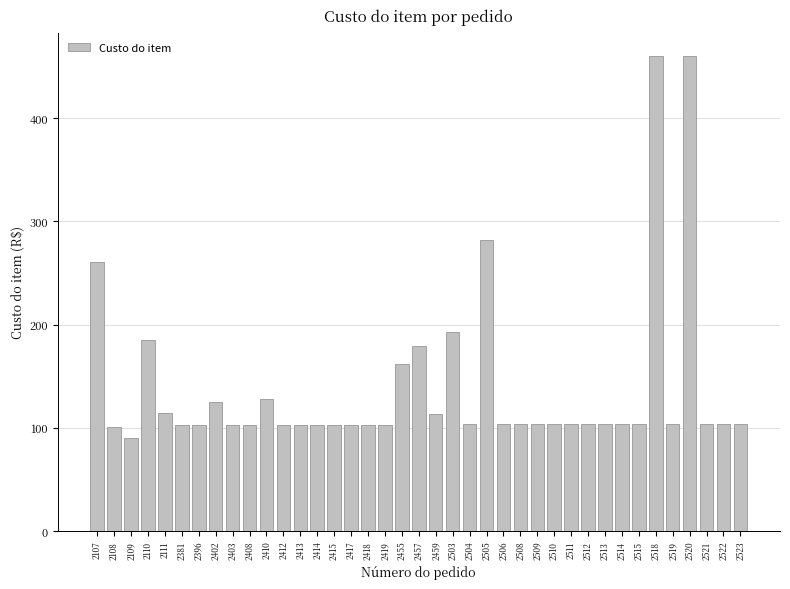

What is the change in value from 2518 to 2519?

-356.0